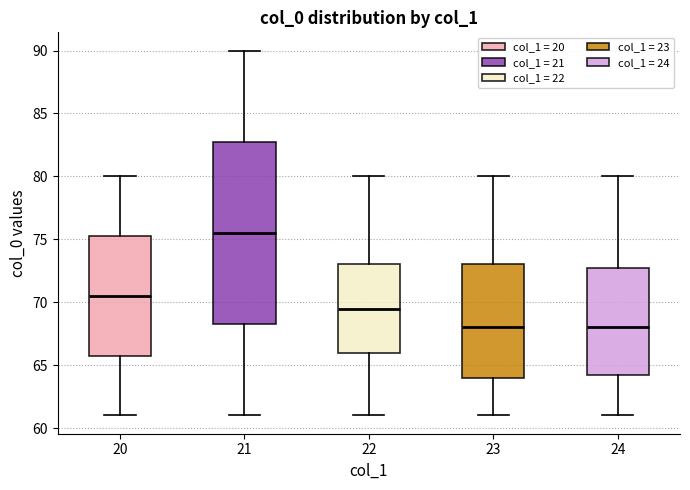

Reading left to right, read every box against the y-axis: the position of its median line, the range the box covers, and the ends of its whiskers. The values are not printed on the chart, so give them approximately, as read against the axis.

20: median 70.5, box 66.0 to 75.5, whiskers 61.0 to 80.0
21: median 75.5, box 68.5 to 83.0, whiskers 61.0 to 90.0
22: median 69.5, box 66.0 to 73.0, whiskers 61.0 to 80.0
23: median 68.0, box 64.0 to 73.0, whiskers 61.0 to 80.0
24: median 68.0, box 64.5 to 73.0, whiskers 61.0 to 80.0